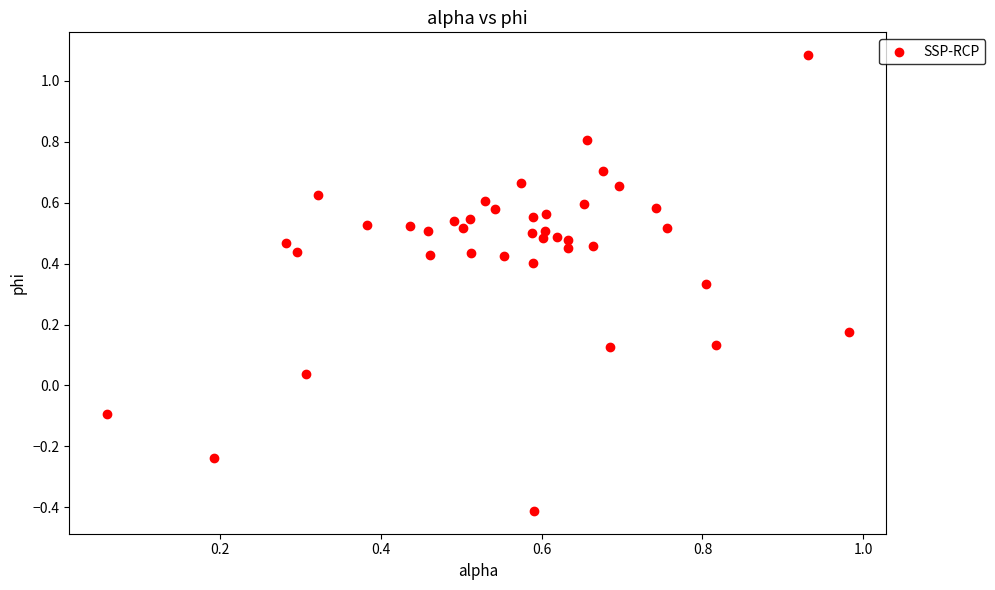

What is the range of Y values (max minus min)?

1.5